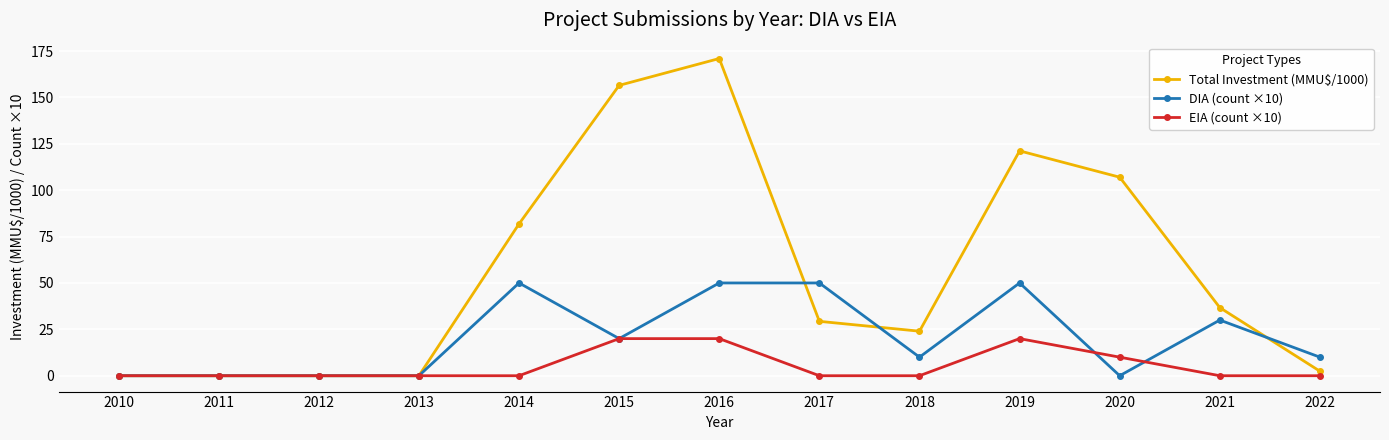

At 2019, list the series in order from largest to smallest.

Total Investment (MMU$/1000), DIA (count ×10), EIA (count ×10)